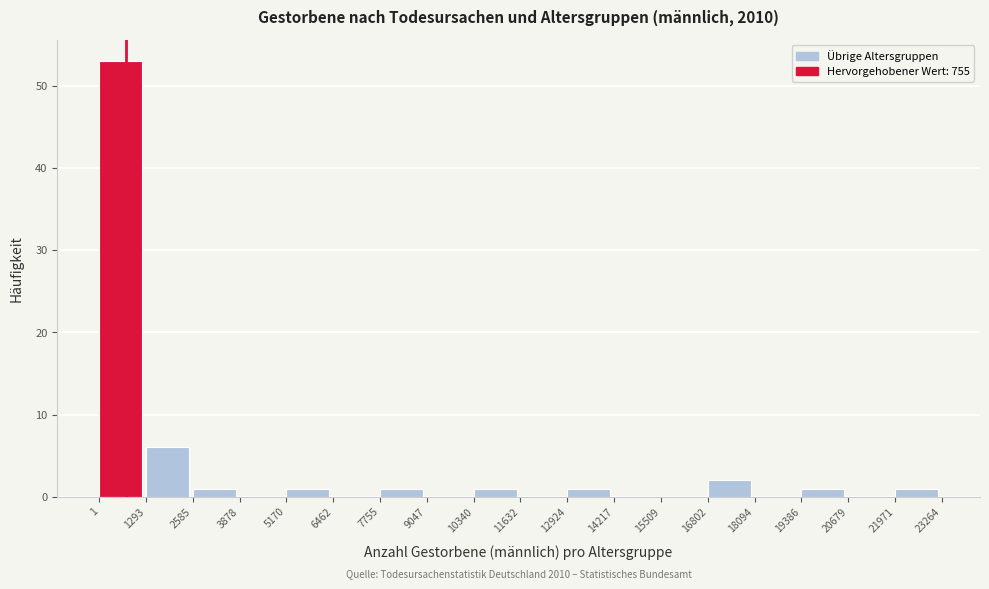

Over which range of the x-axis is the bar tallest?

1 to 1293